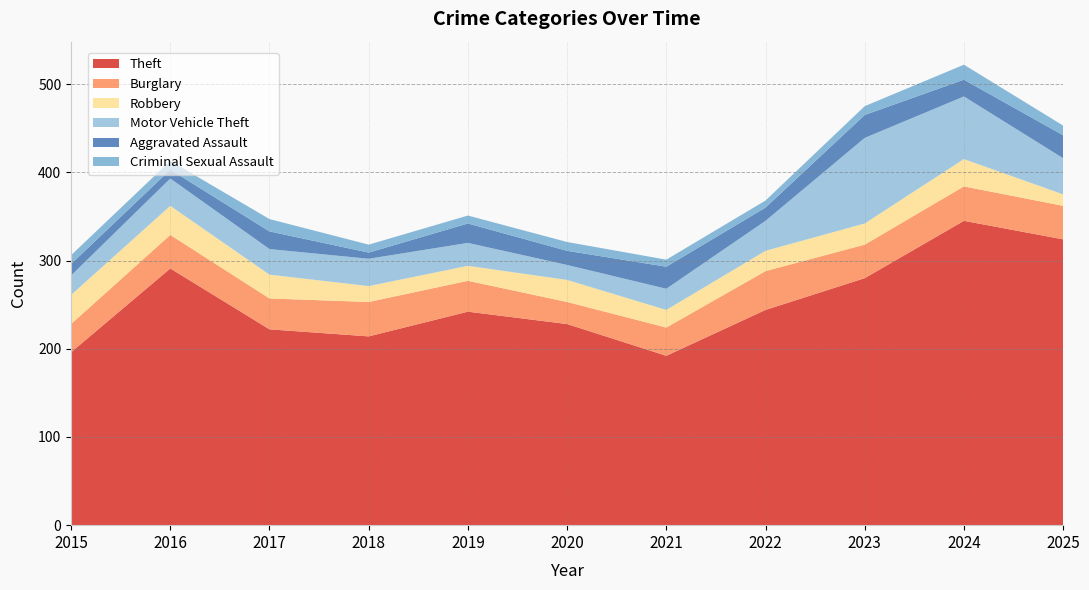

Reading left to right, extract all data points from this chart.

Theft: 2015=196	2016=291	2017=222	2018=214	2019=242	2020=228	2021=192	2022=244	2023=280	2024=345	2025=324
Burglary: 2015=32	2016=38	2017=35	2018=39	2019=35	2020=25	2021=32	2022=44	2023=38	2024=39	2025=38
Robbery: 2015=33	2016=33	2017=27	2018=18	2019=17	2020=25	2021=20	2022=23	2023=24	2024=31	2025=13
Motor Vehicle Theft: 2015=22	2016=31	2017=29	2018=31	2019=26	2020=17	2021=24	2022=34	2023=97	2024=71	2025=41
Aggravated Assault: 2015=13	2016=10	2017=20	2018=7	2019=22	2020=16	2021=25	2022=15	2023=26	2024=19	2025=26
Criminal Sexual Assault: 2015=10	2016=10	2017=14	2018=9	2019=9	2020=10	2021=8	2022=8	2023=10	2024=17	2025=11